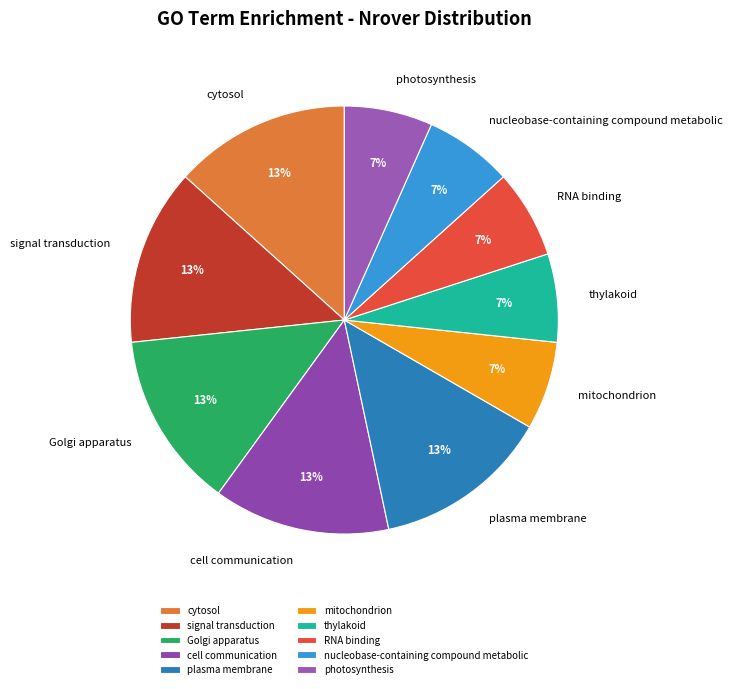

What is the ratio of the value at RNA binding to the value at thylakoid?

1.0